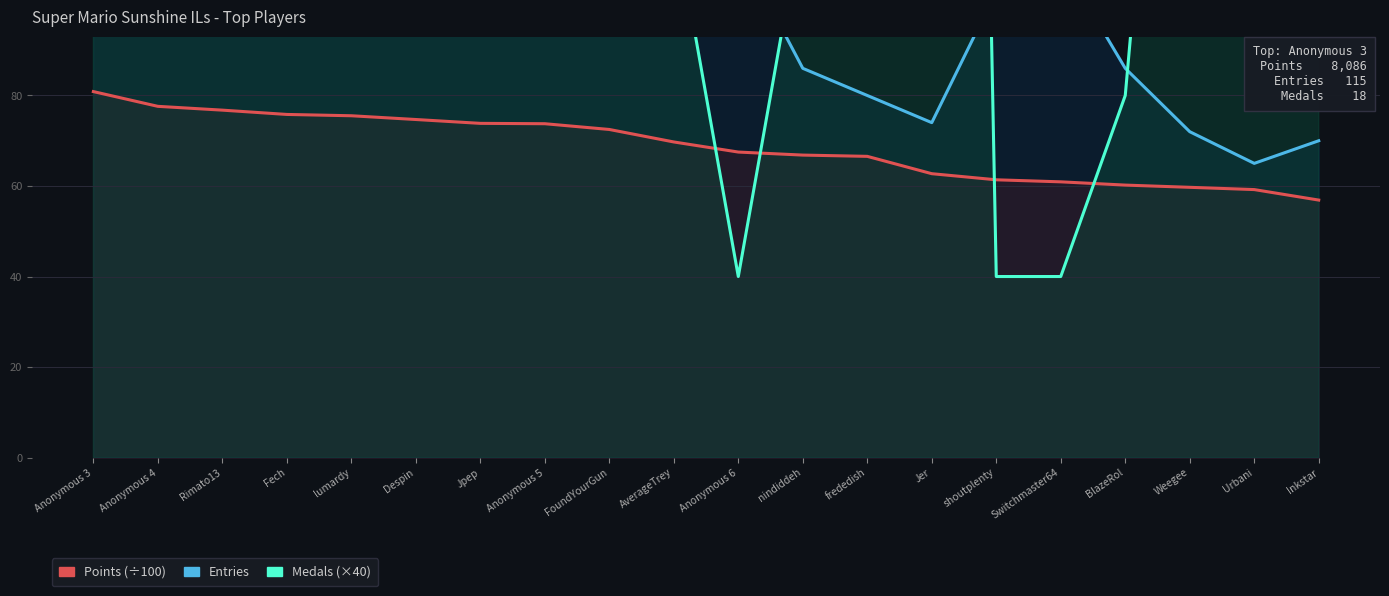

At which label does Entries first exceed 110?

Anonymous 3